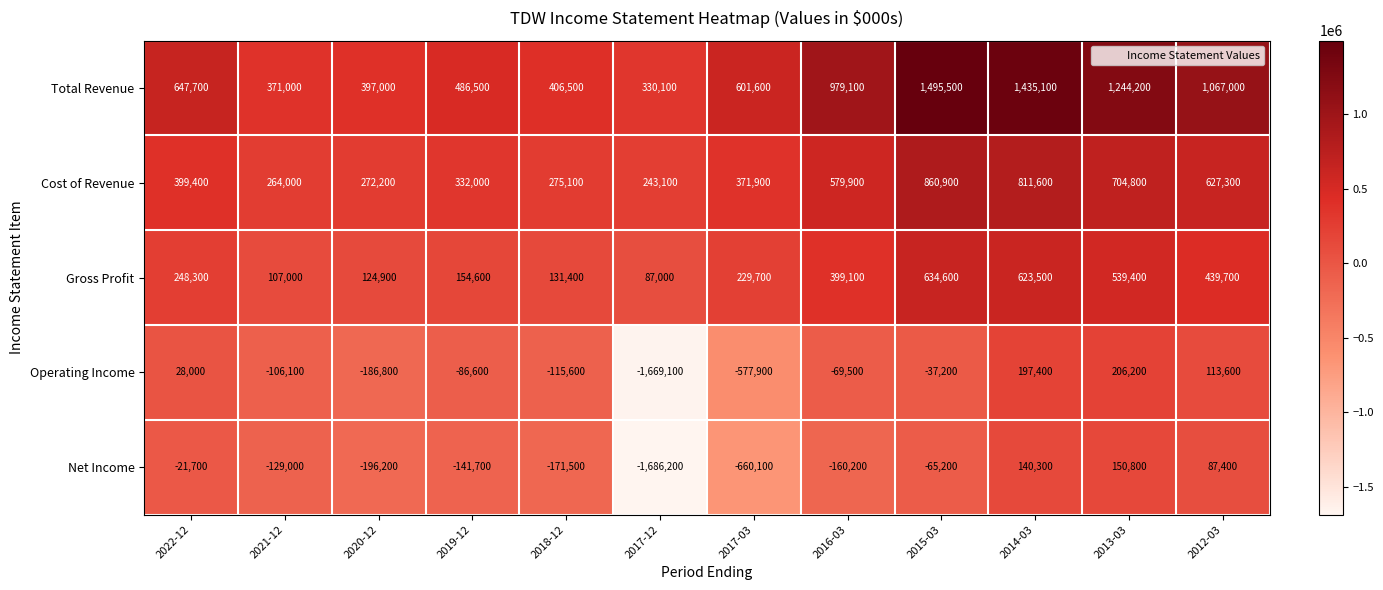

At which label is Net Income closest to -767700?

2017-03